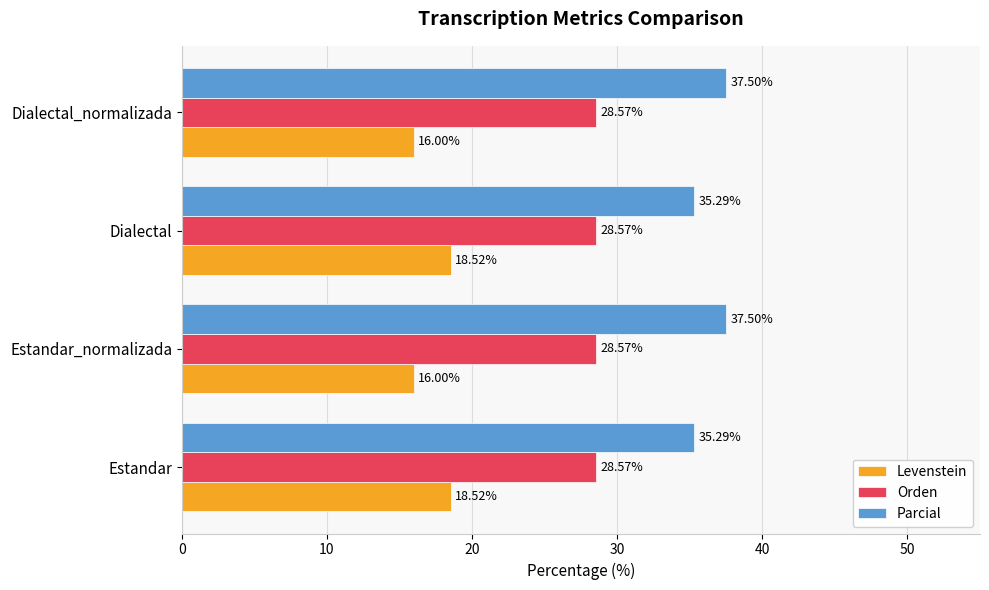

What are all the series names shown in the legend?

Levenstein, Orden, Parcial